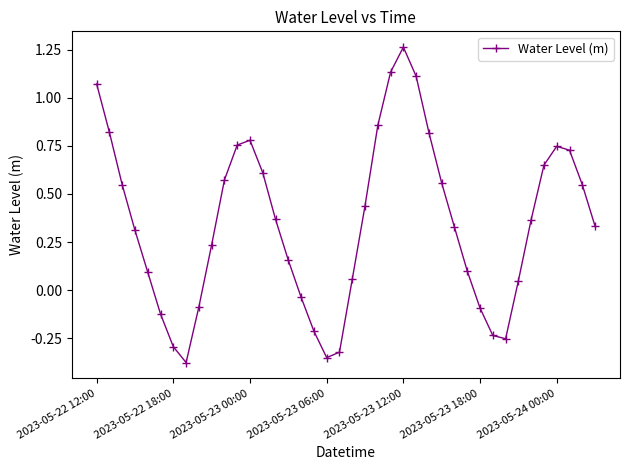

True or false: there are more than 0 points higher than both neighbors.

True